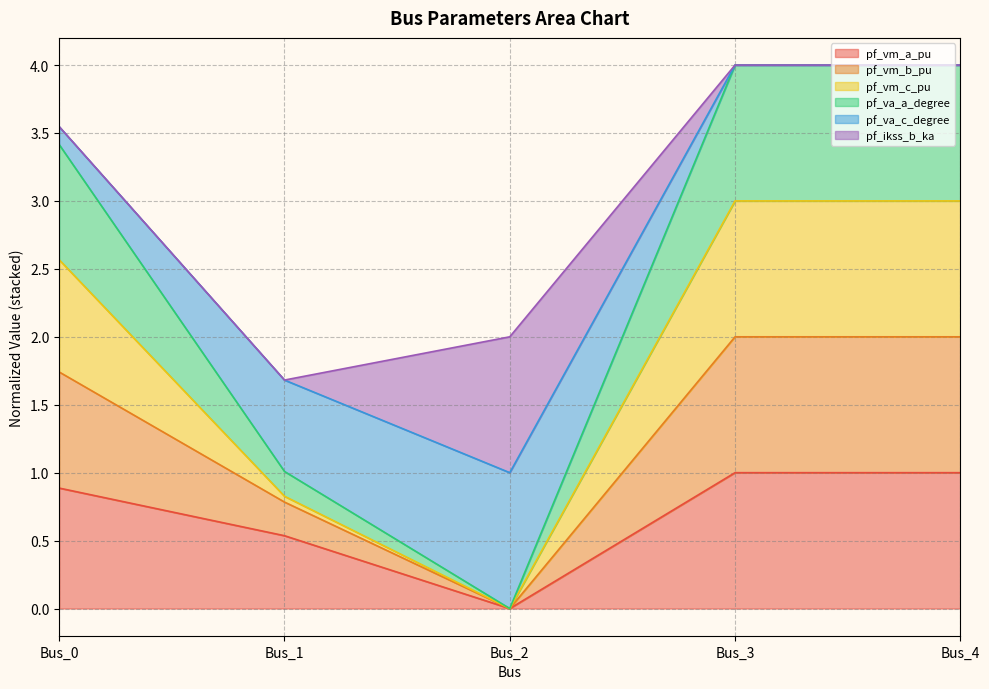

The pf_va_a_degree series shows 5.2 at Bus_4. True or false?

False